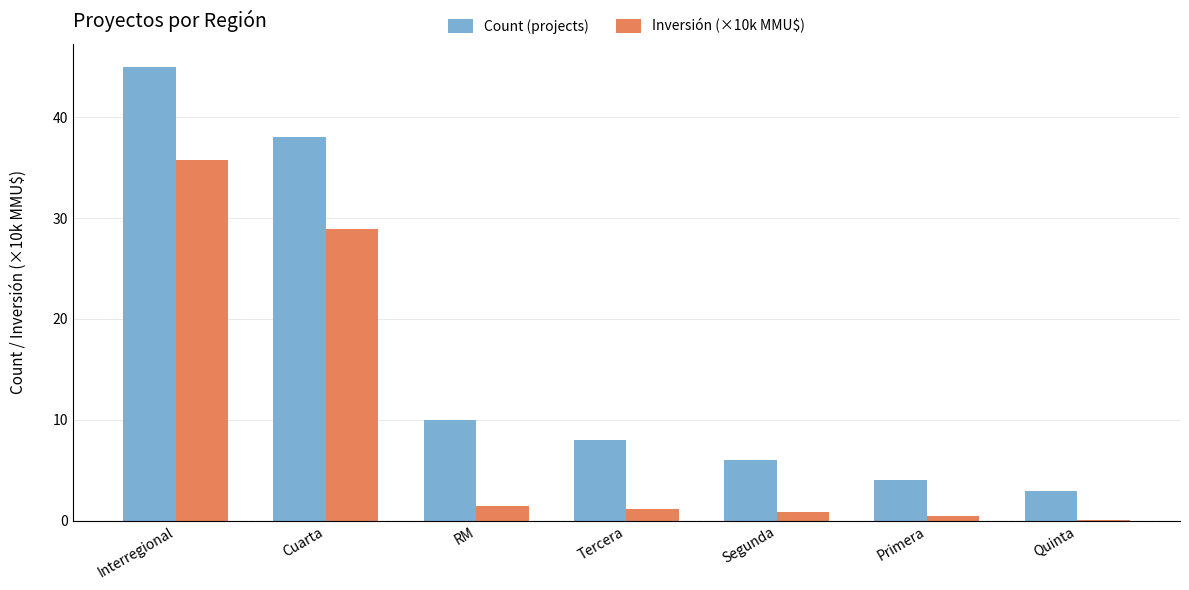

Is it true that Count (projects) equals 11.0 at Tercera?

False